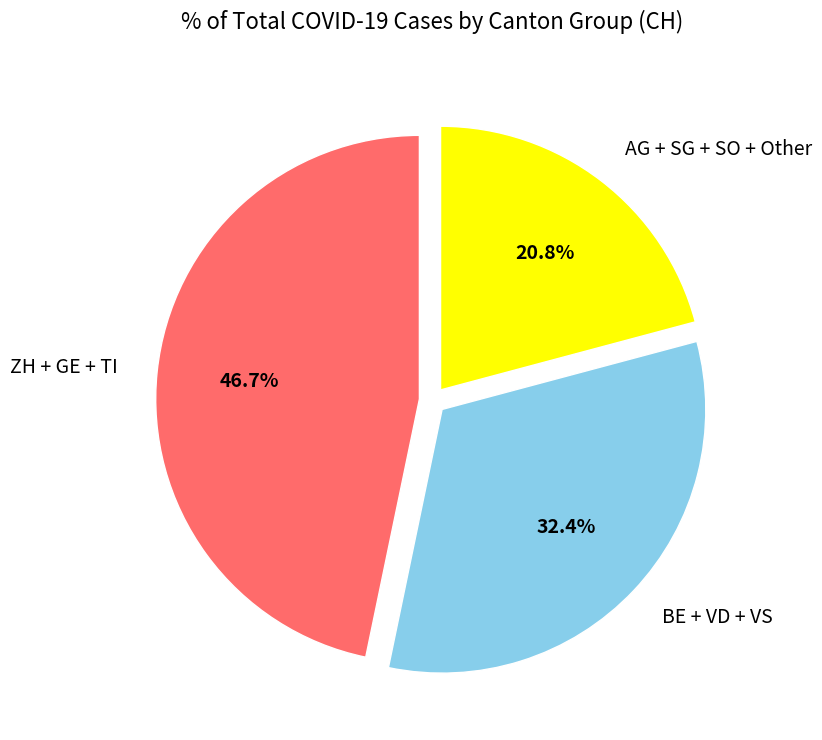

To the nearest percent, what is the difference between the largest and smallest slice percentages?

26%